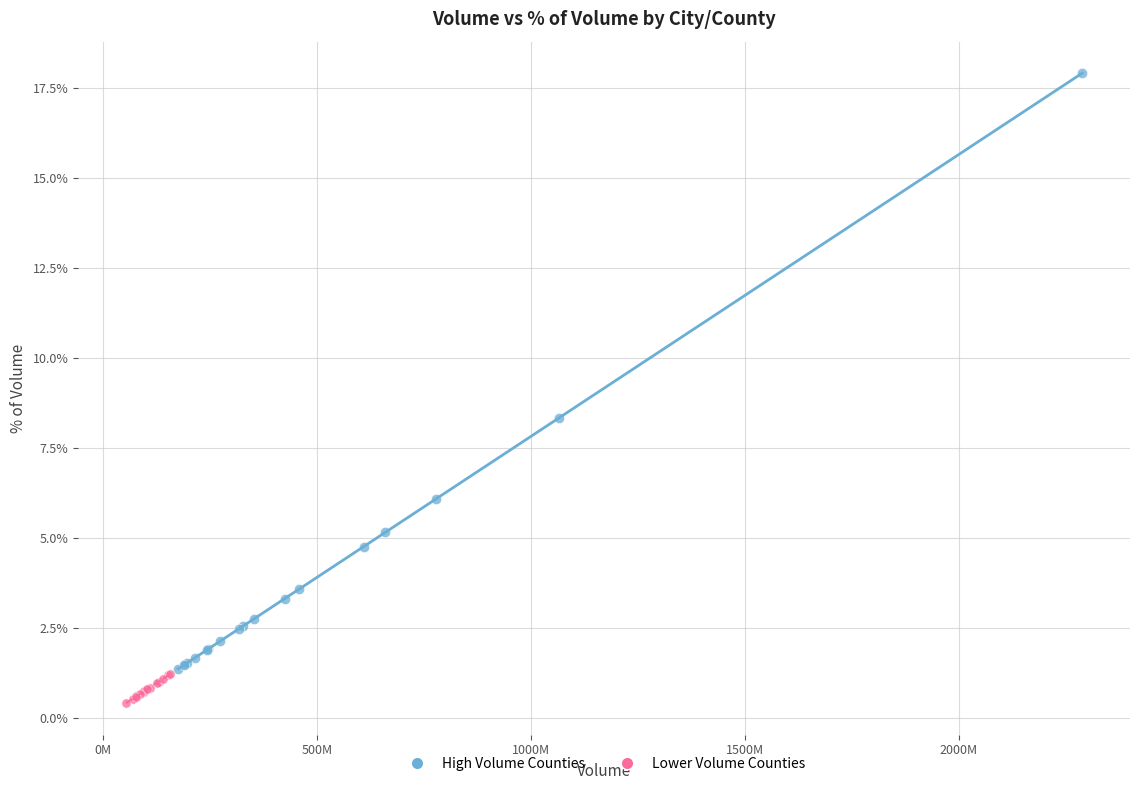

Which series has the largest Y range (max minus min)?

High Volume Counties